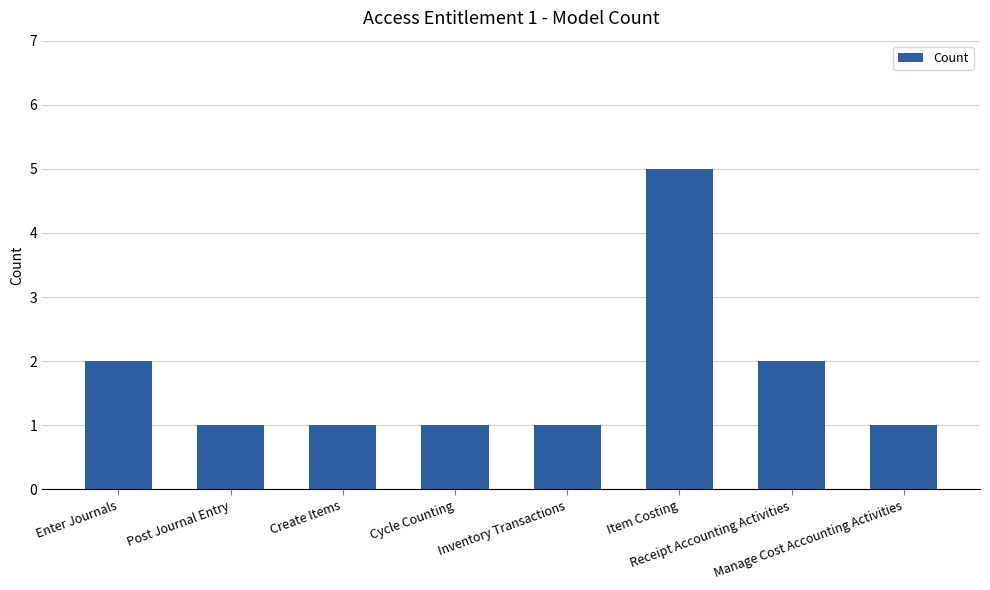

Does the chart contain any negative values?

No